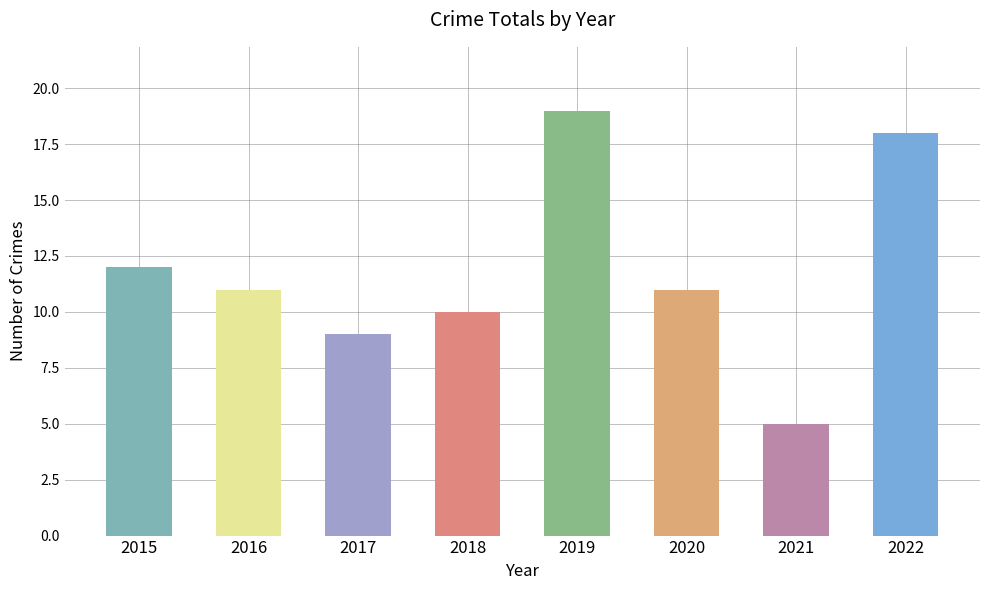

The value at 2017 is 14. True or false?

False